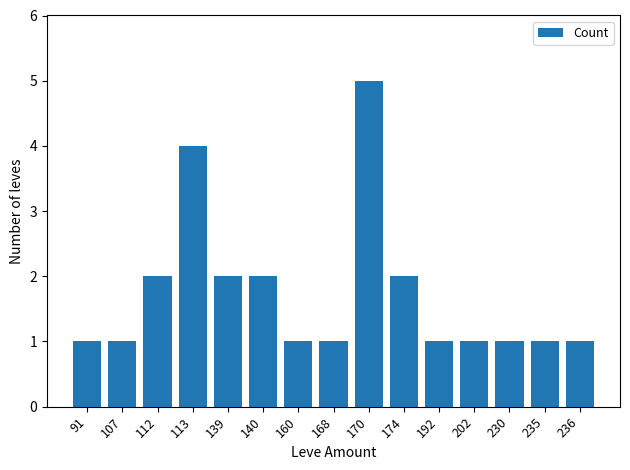

What is the sum of all values?

26